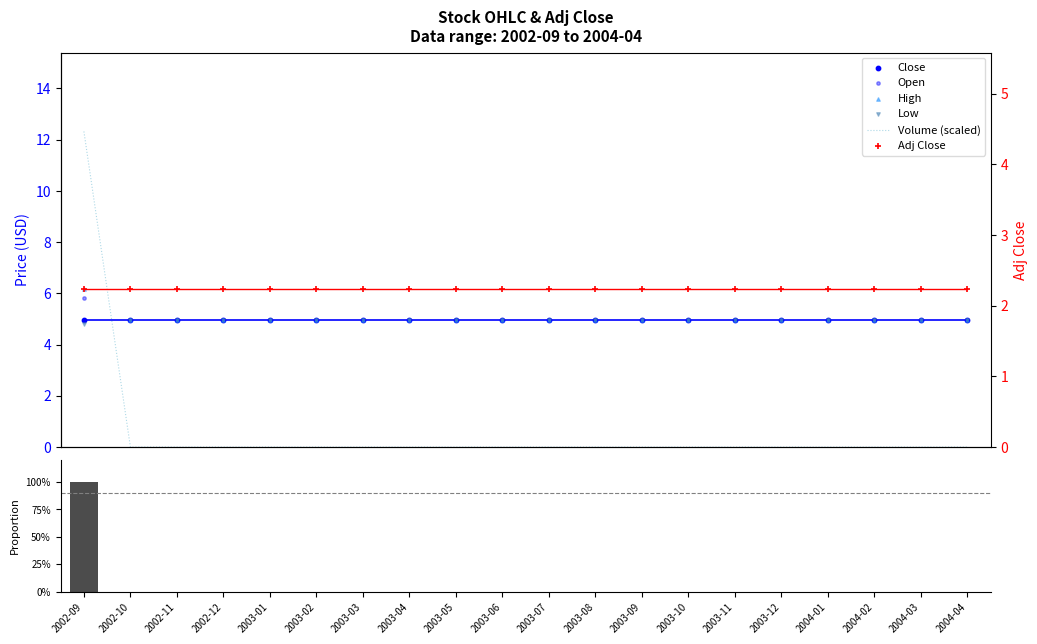

Which series has the largest total across all categories?

Open